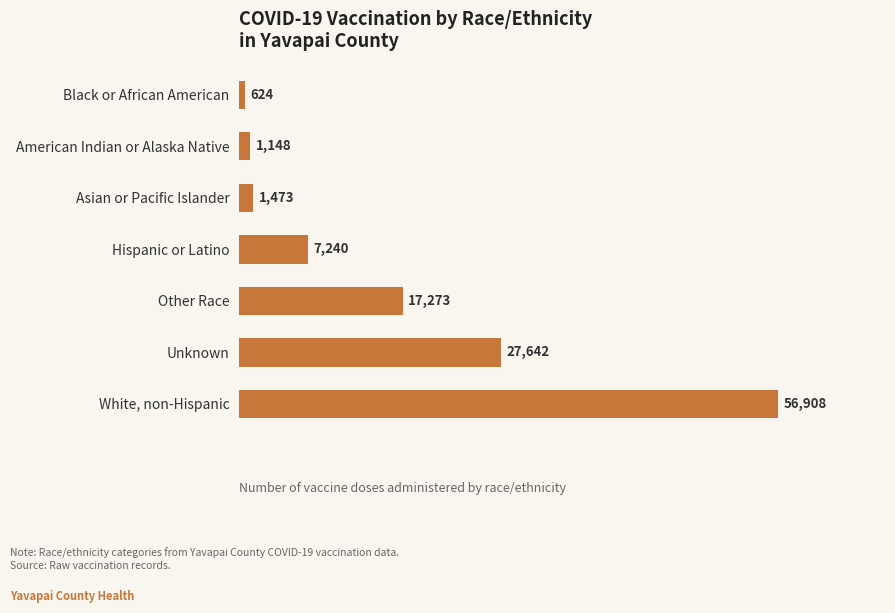

What is the change in value from American Indian or Alaska Native to Hispanic or Latino?

+6092